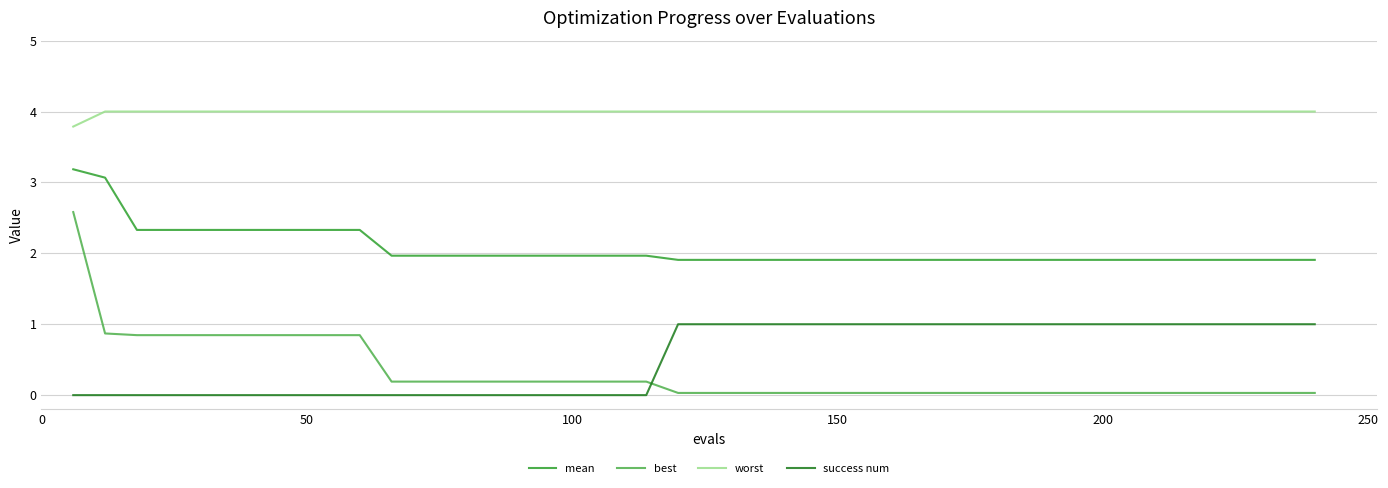

Rank the series by their maximum value, from lowest to highest.

success num, best, mean, worst